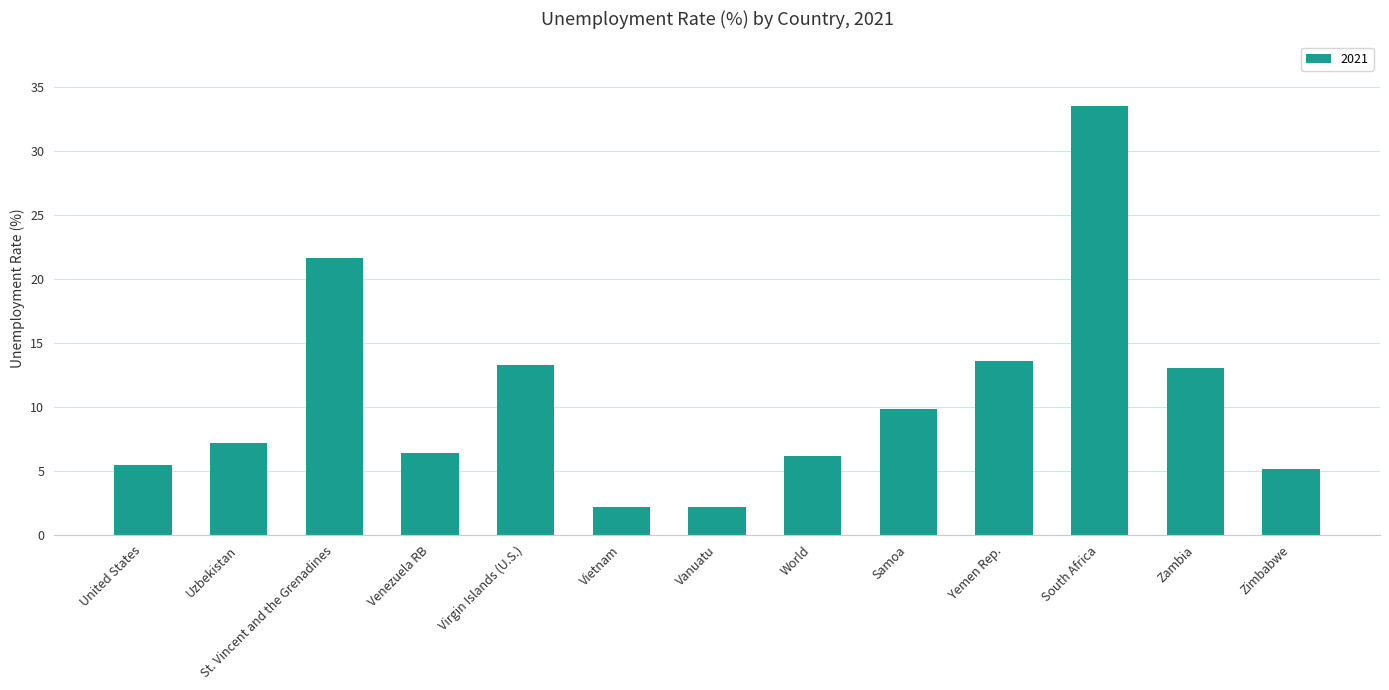

Approximately how many times larger is the value at Uzbekistan compared to World?

1.2